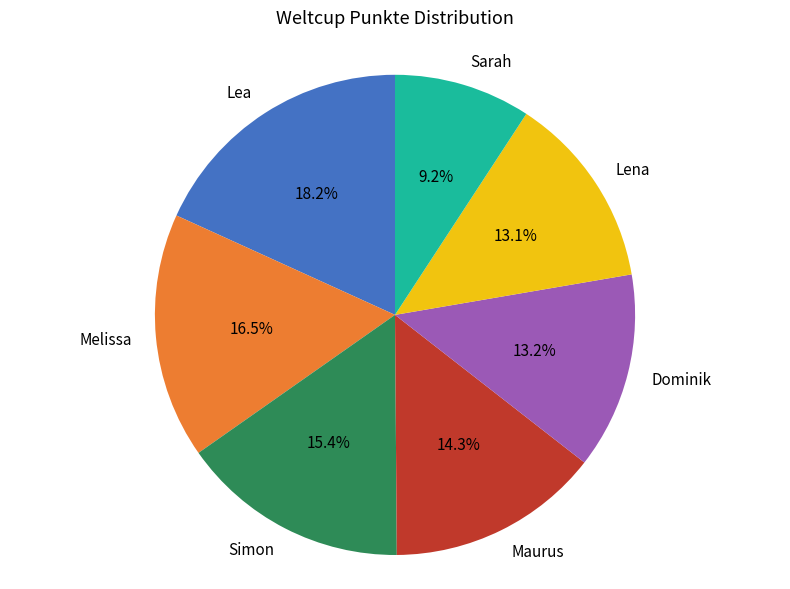

Is there a majority slice in this chart?

No